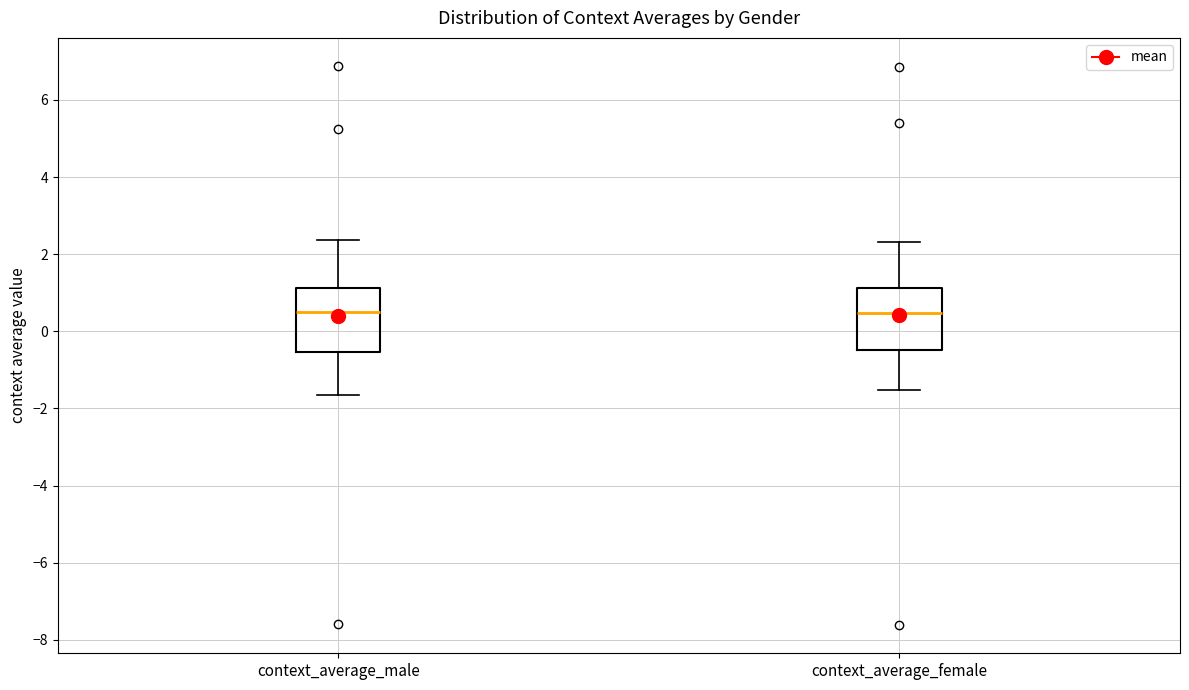

Reading left to right, read every box against the y-axis: the position of its median line, the range the box covers, and the ends of its whiskers. The values are not printed on the chart, so give them approximately, as read against the axis.

context_average_male: median 0.4, box -0.6 to 1.2, whiskers -1.6 to 2.4
context_average_female: median 0.4, box -0.4 to 1.2, whiskers -1.6 to 2.4